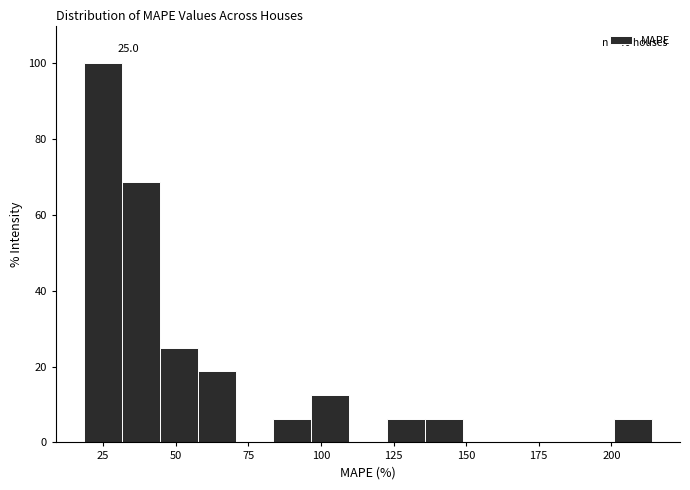

Read against the x-axis, roughly where is the centre of the tallest bar?

25